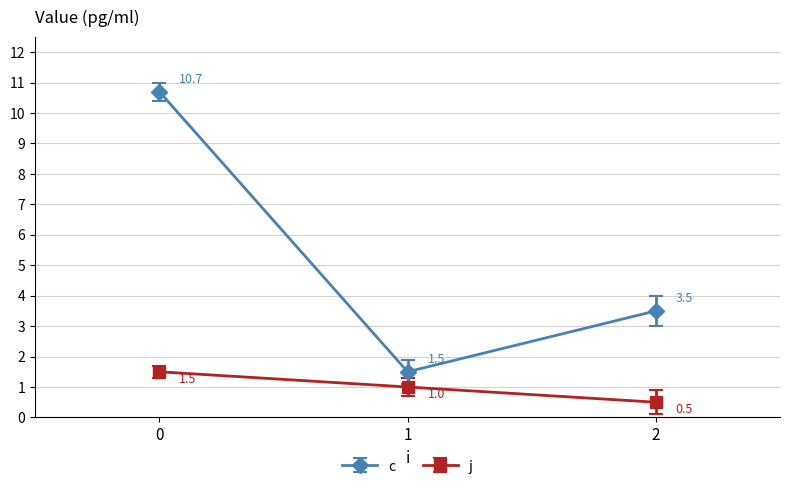

Which series has the largest total across all categories?

c